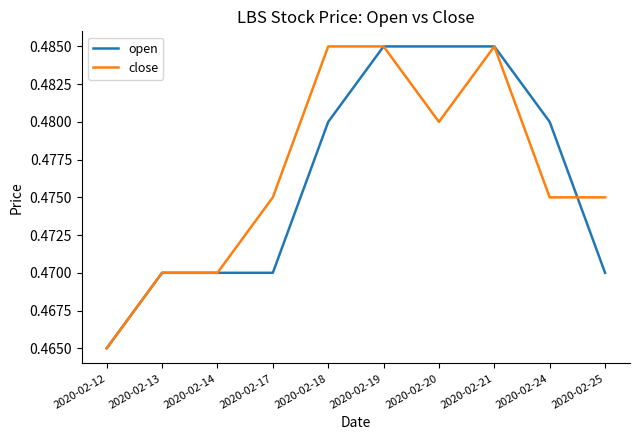

Is the value of close at 2020-02-18 greater than the value of open at 2020-02-17?

Yes